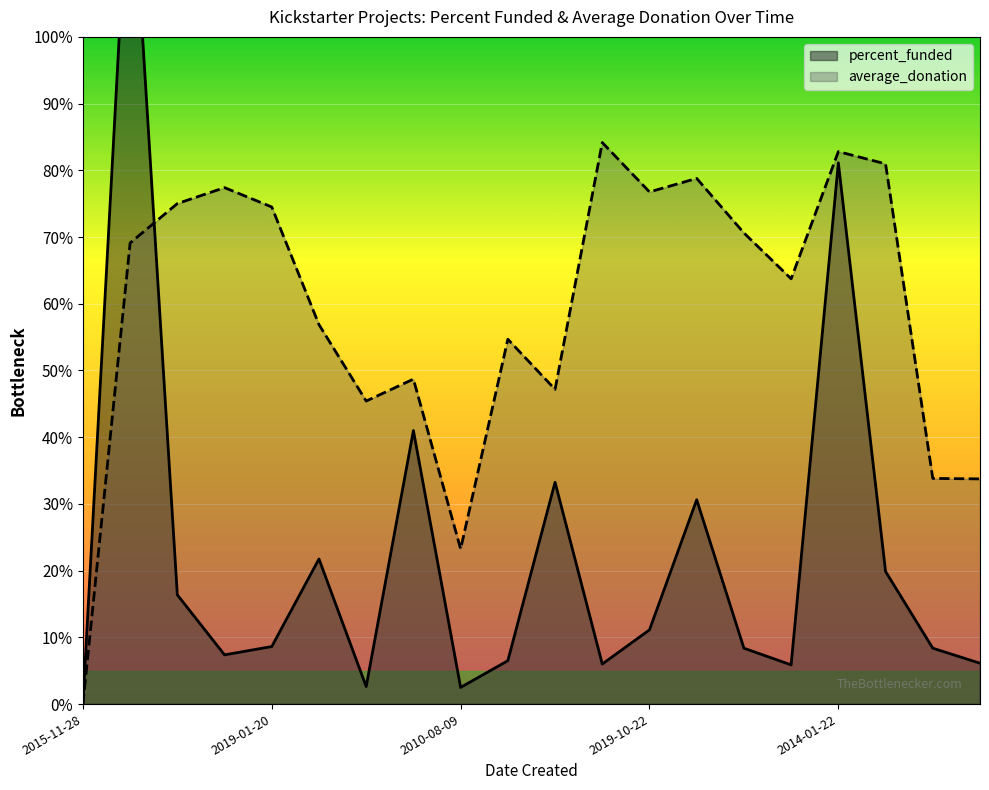

Where is the first local minimum for average_donation?

2017-09-13